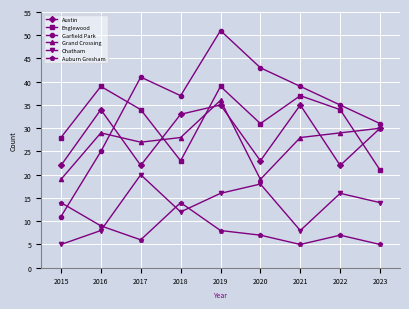

Count the number of categories in the chart.

9